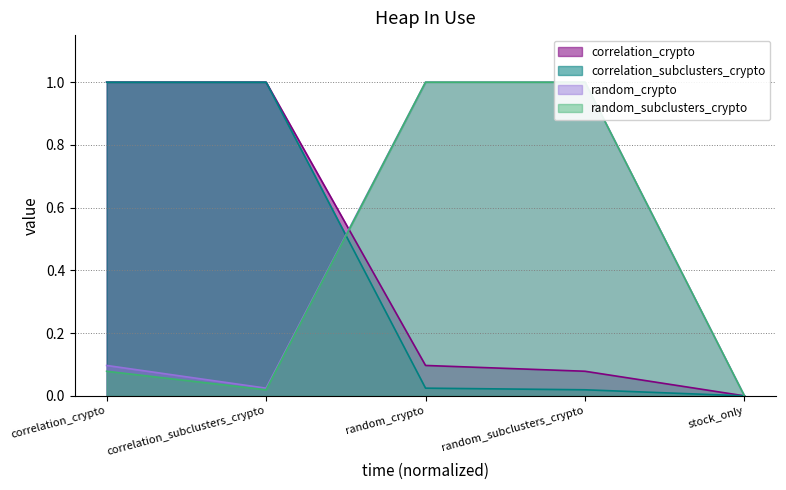

Is it true that random_subclusters_crypto equals 0.0 at correlation_crypto?

False